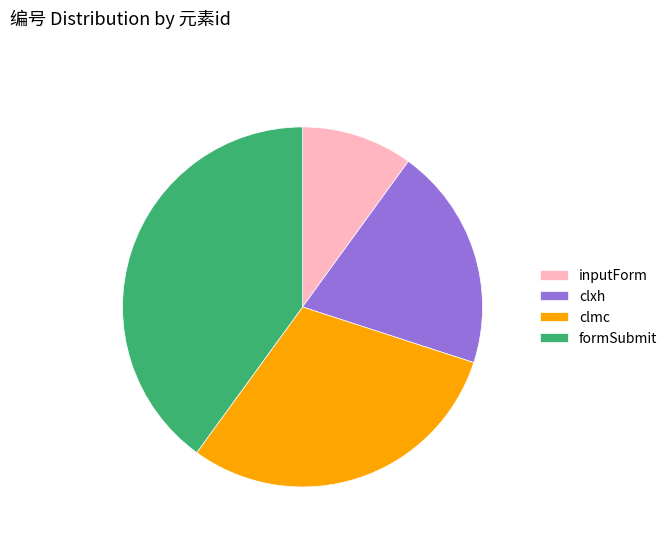

Do clxh and inputForm together represent more than half of the pie?

No